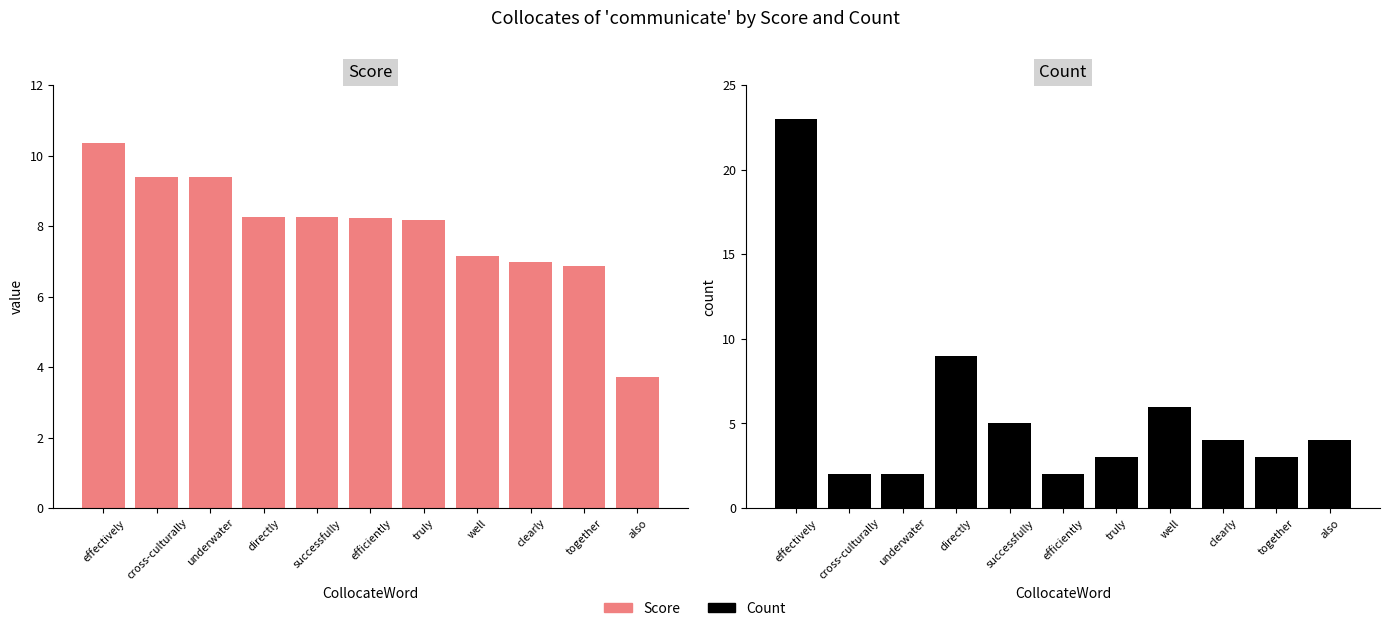

What is the difference between the maximum and minimum values in the Score (pink) series?

6.6